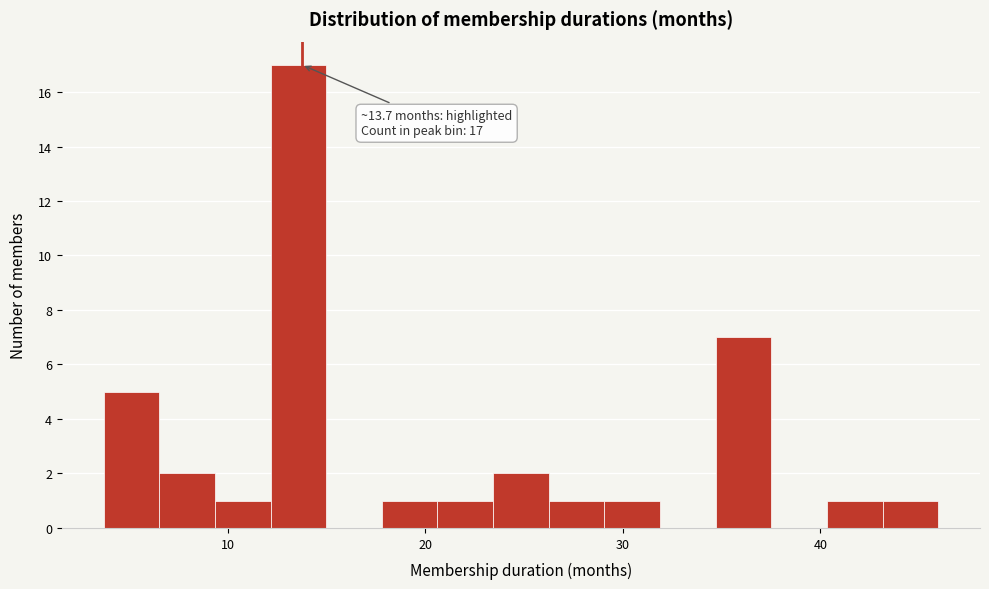

Read against the x-axis, roughly where is the centre of the tallest bar?

14